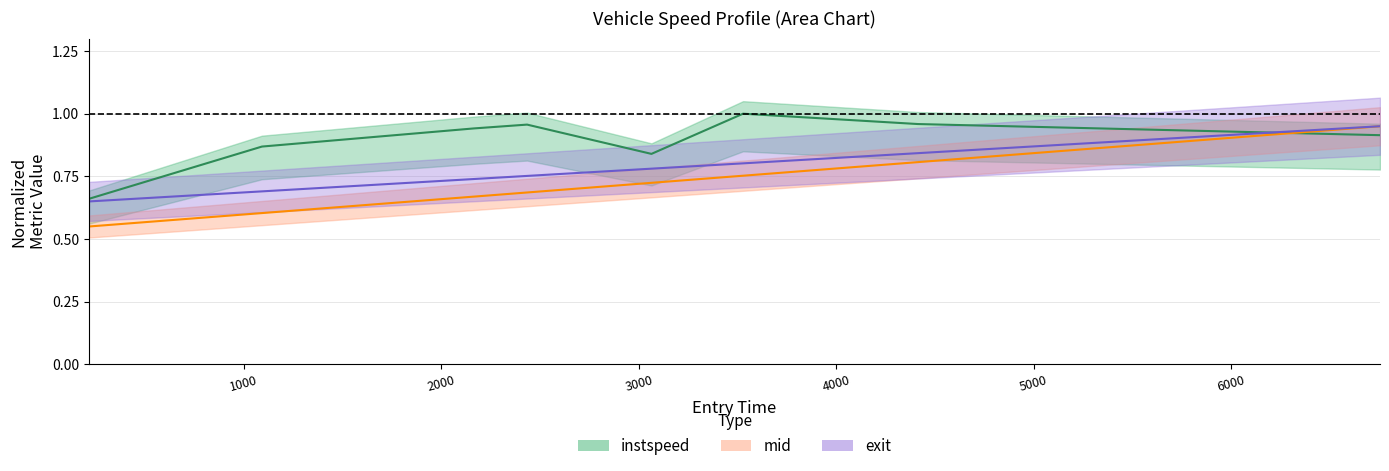

What is the spread (max minus min) of values at entry?

0.1